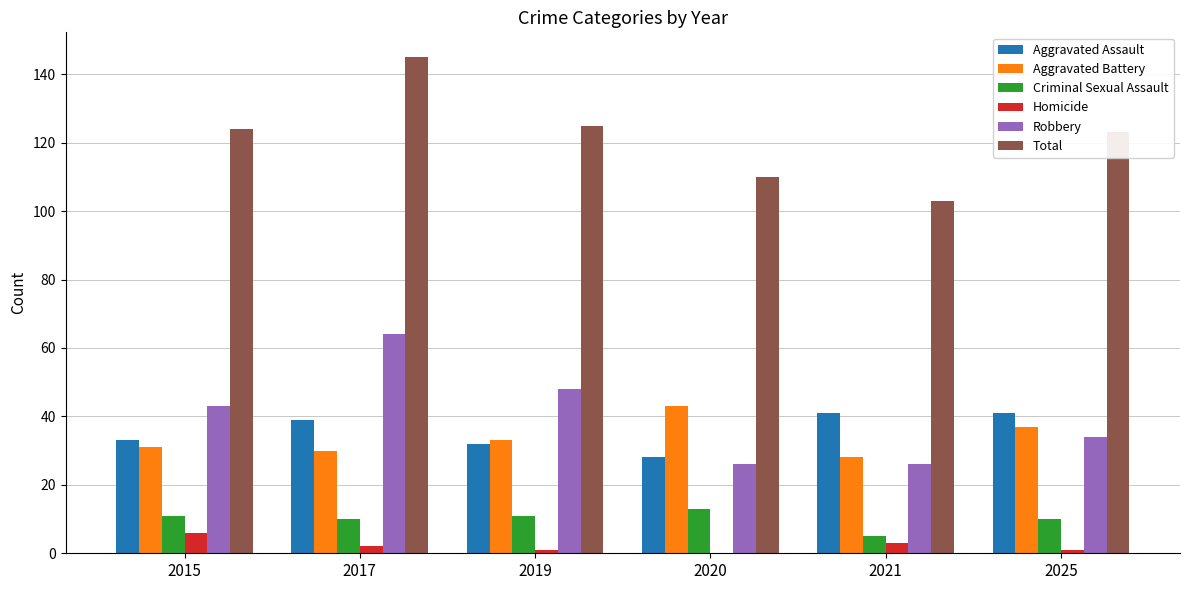

What is the highest value of the Total series?

145